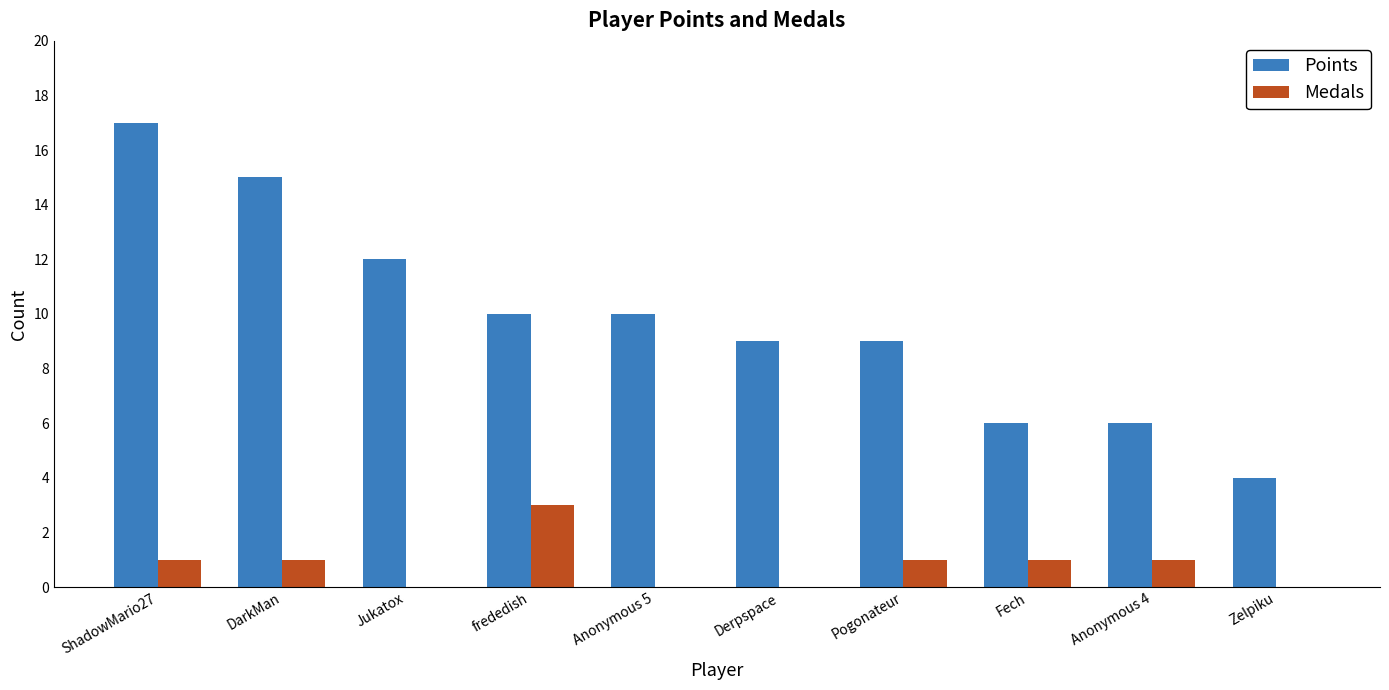

What is the greatest value displayed?

17